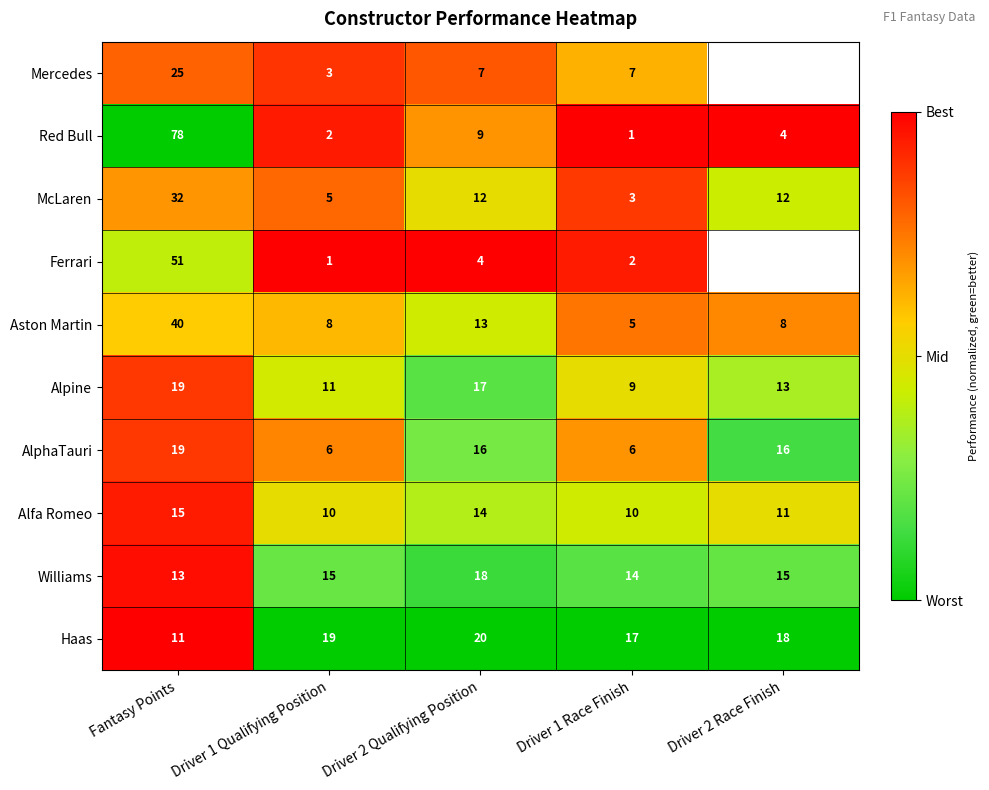

Is the value of AlphaTauri at Driver 2 Qualifying Position greater than the value of Alpine at Driver 2 Qualifying Position?

No